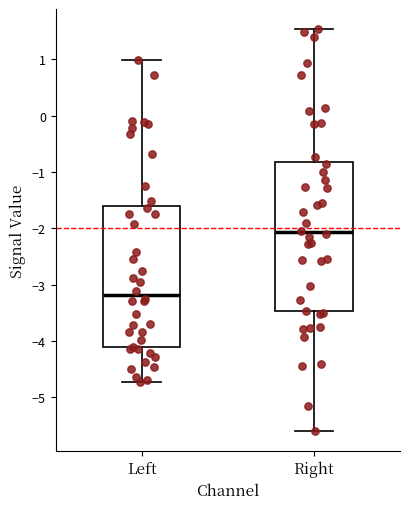

Which box's median line is the lowest?

Left